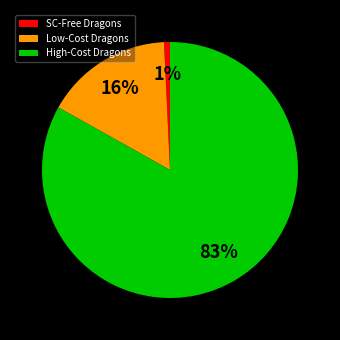

Between SC-Free Dragons and High-Cost Dragons, which is larger?

High-Cost Dragons